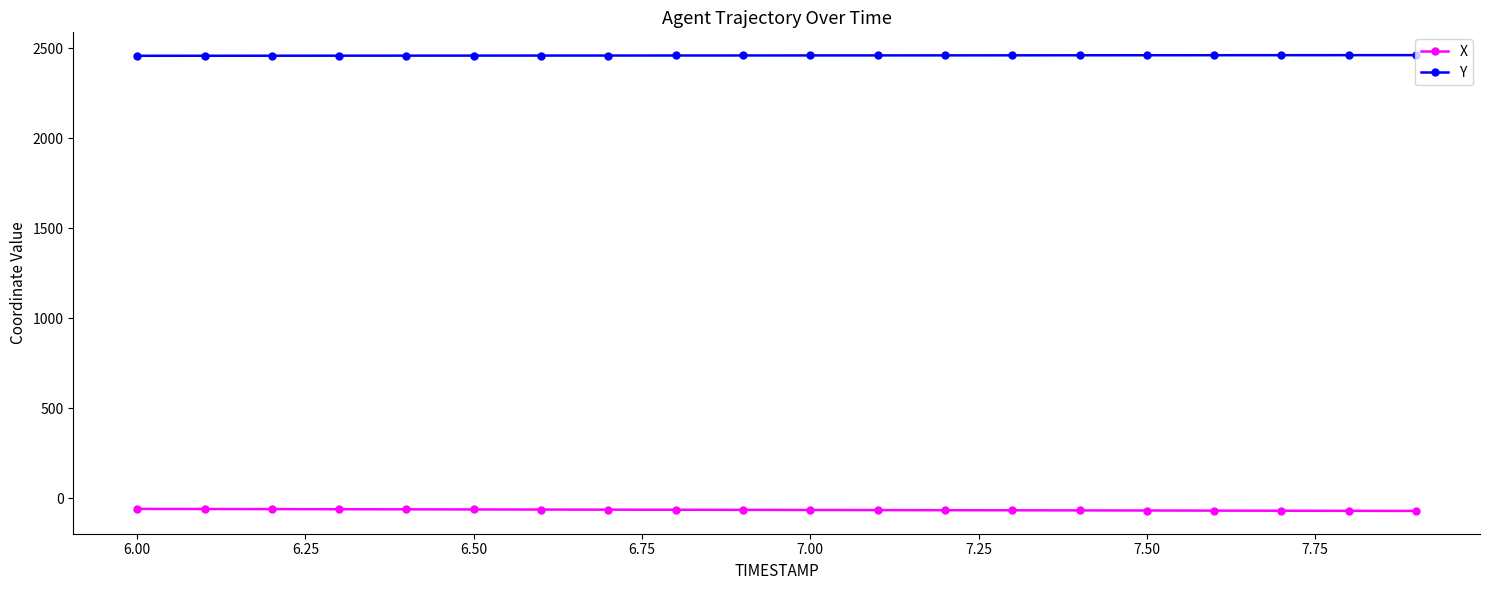

At how many categories does at least one series exceed 2191?

20